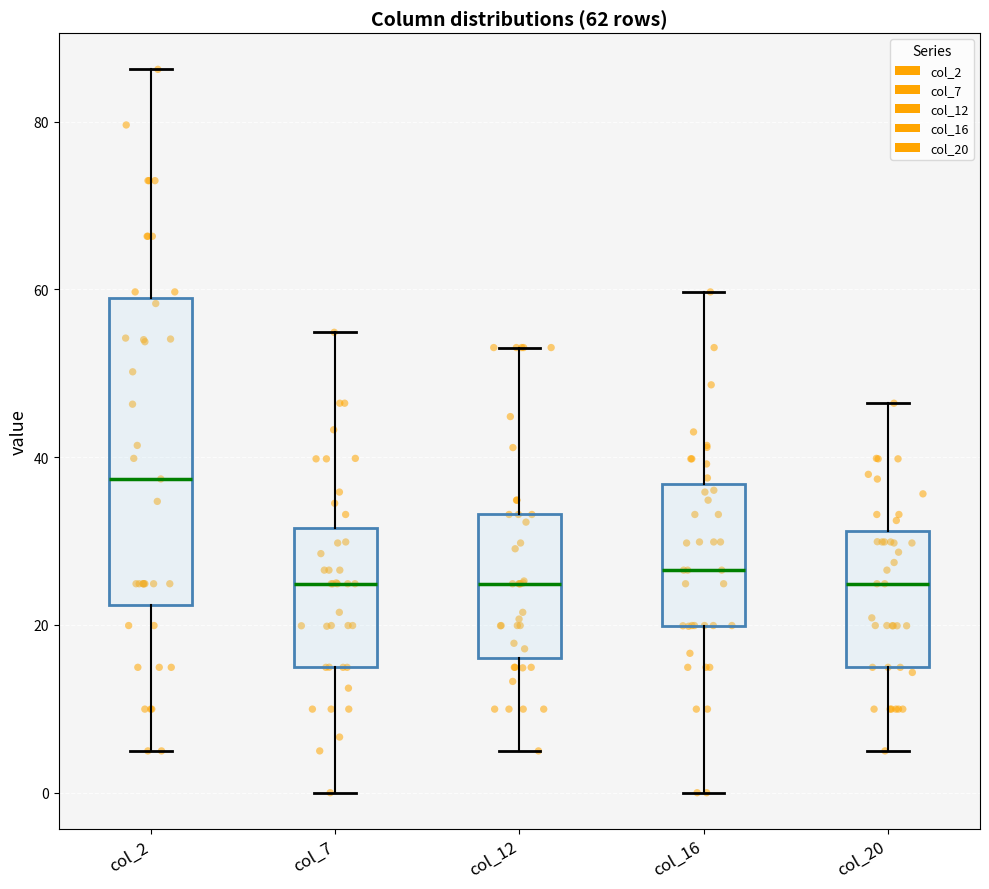

Which box has the highest median line?

col_2